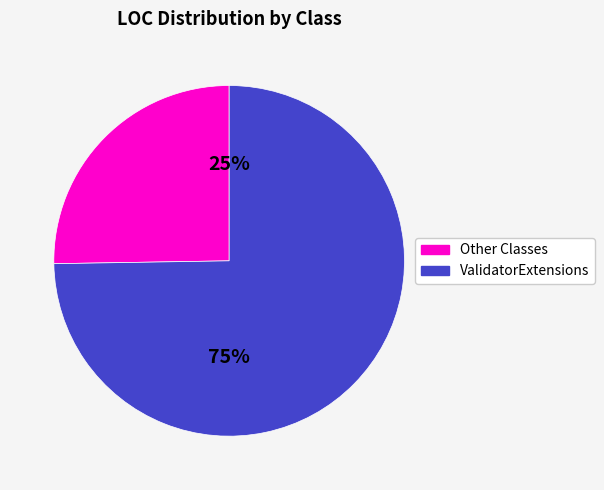

Does any single category account for the majority?

Yes